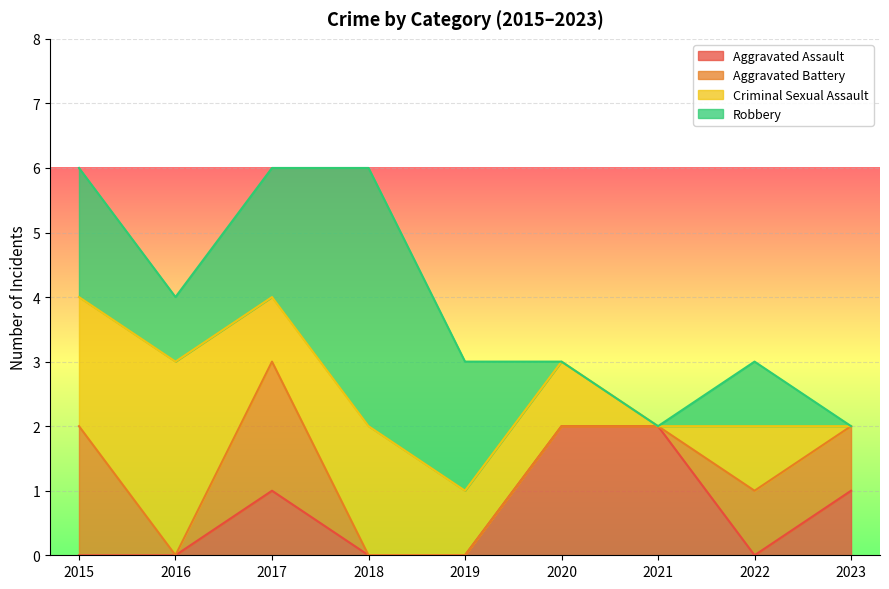

Where is Criminal Sexual Assault nearest to the value 1?

2017